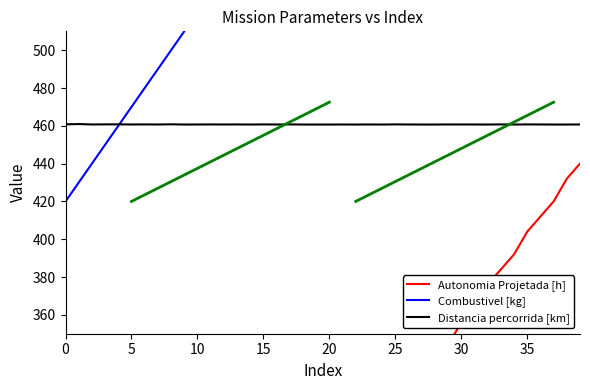

What is the difference between the second highest and second lowest values in the Combustivel [kg] series?

370.0